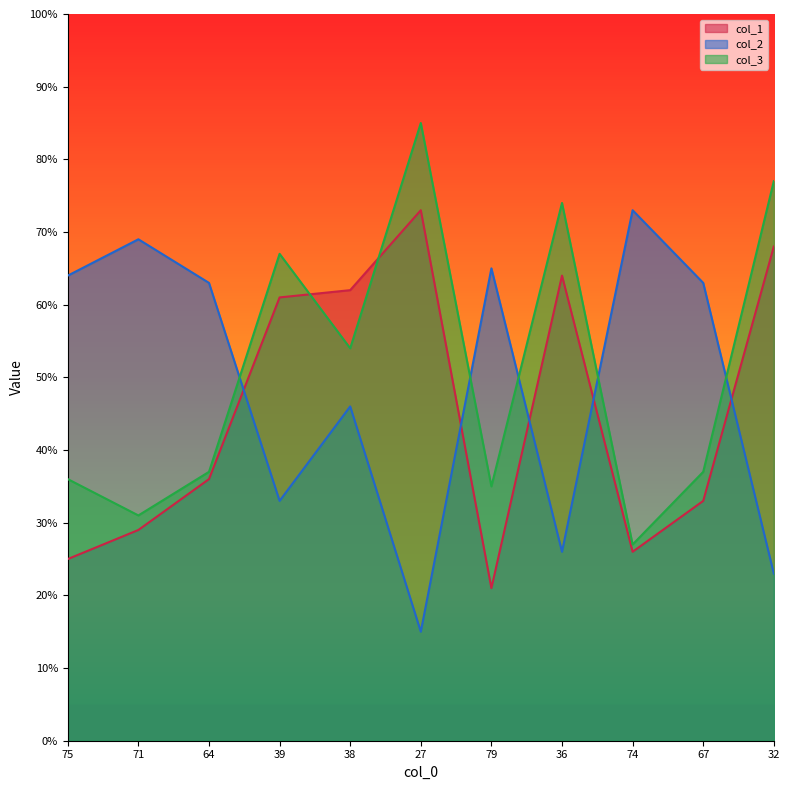

Which category has the highest value across all series?

27